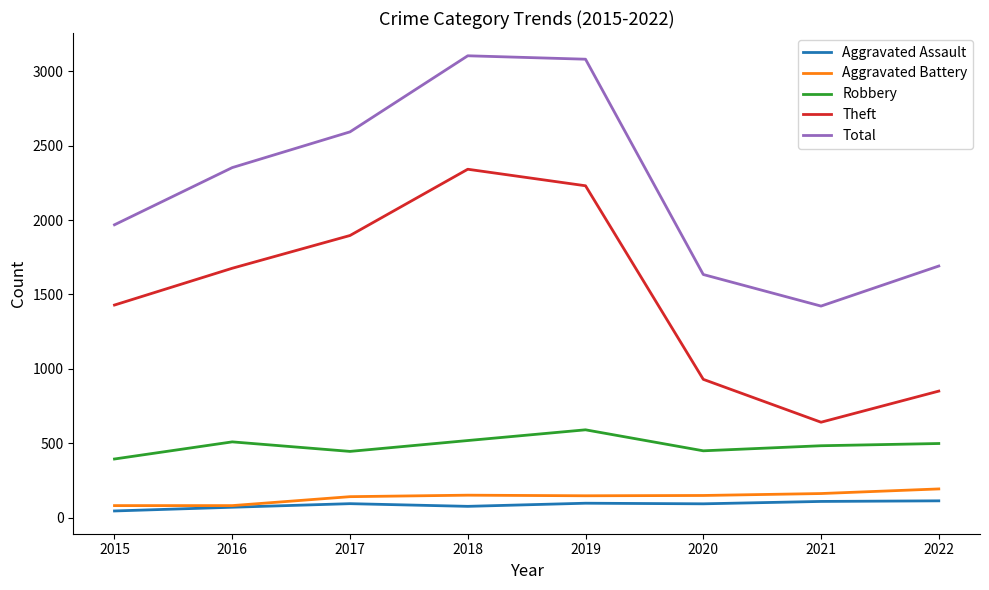

What is the difference between the second highest and minimum values in the Theft series?

1588